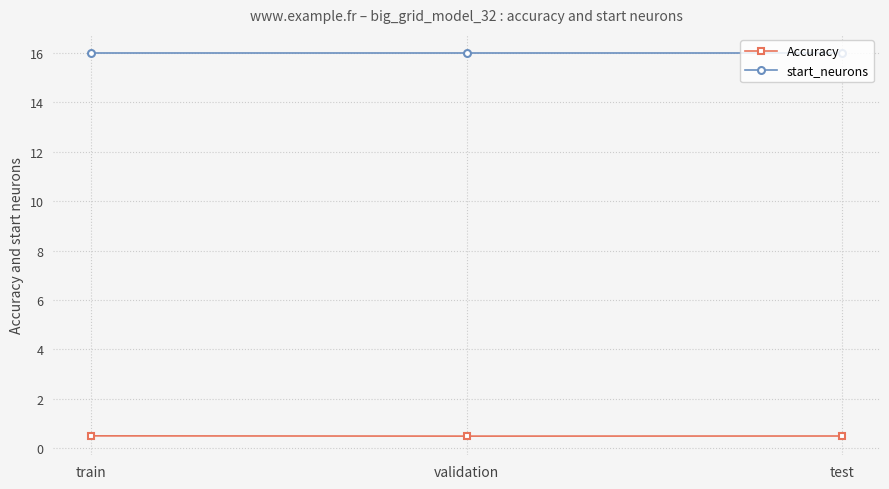

Reading right to left, list all the values displayed in this chart.

Accuracy: 0.5	0.5	0.5
start_neurons: 16.0	16.0	16.0